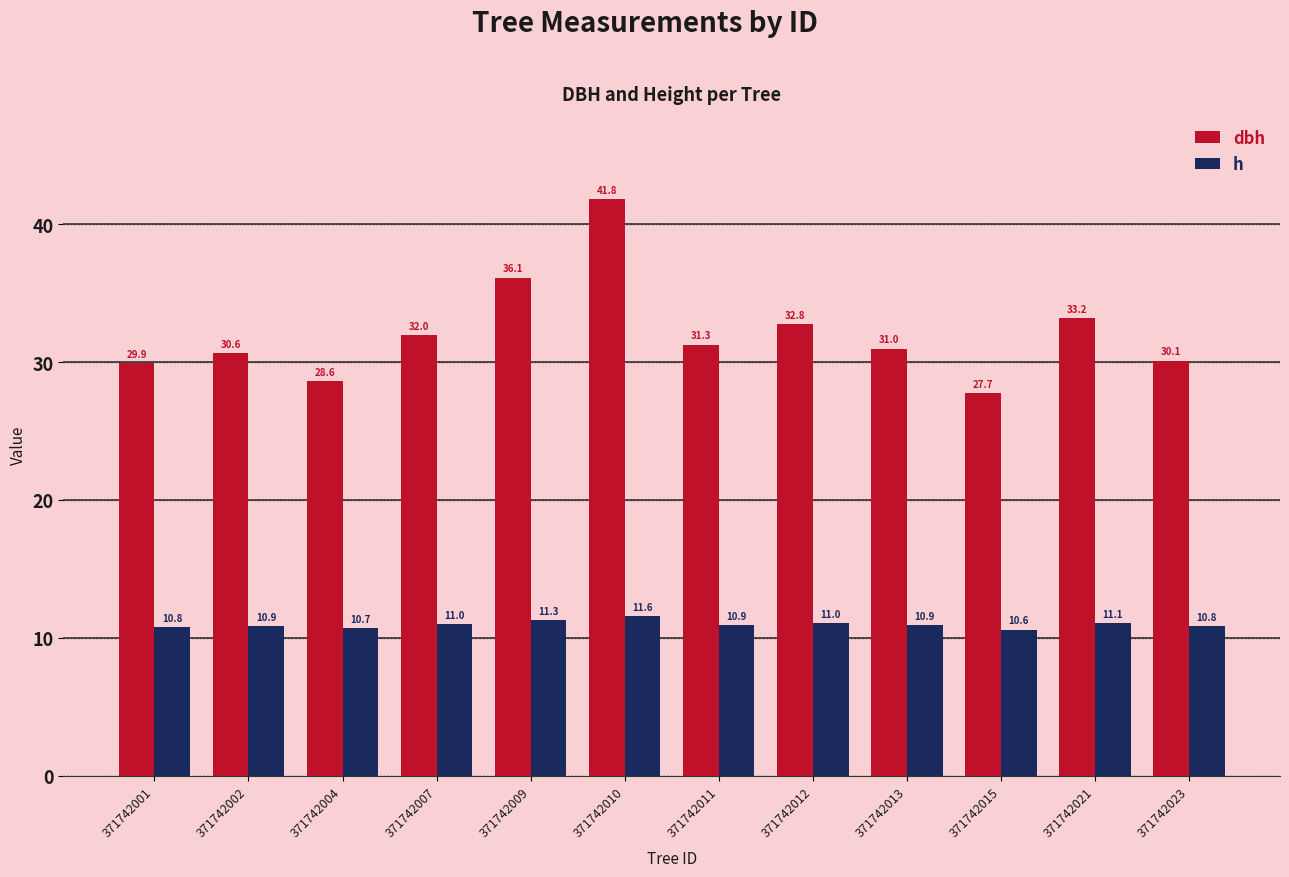

Between 371742007 and 371742023, which series saw the biggest shift?

dbh